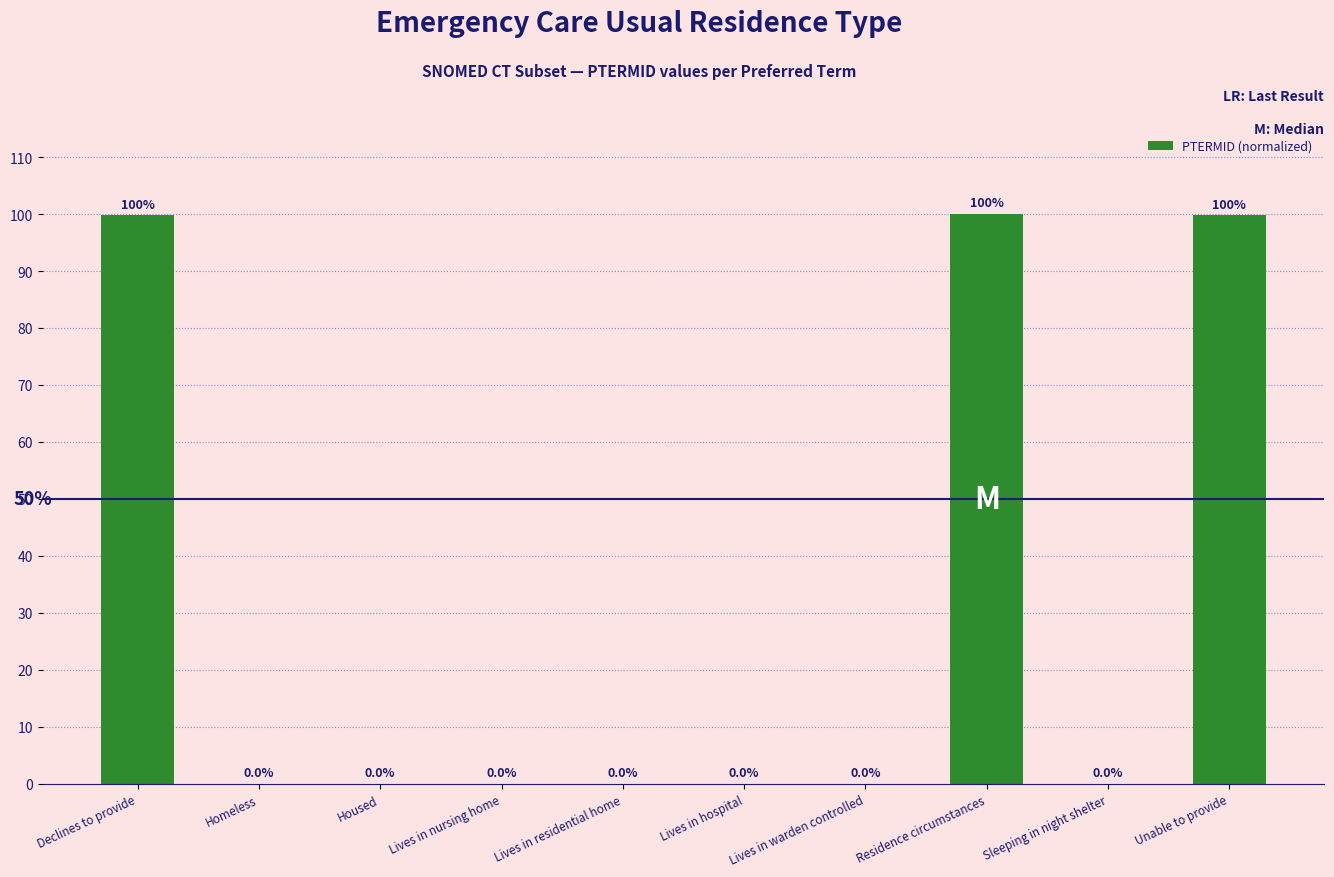

Is it true that the value at Residence circumstances is 144.1?

False